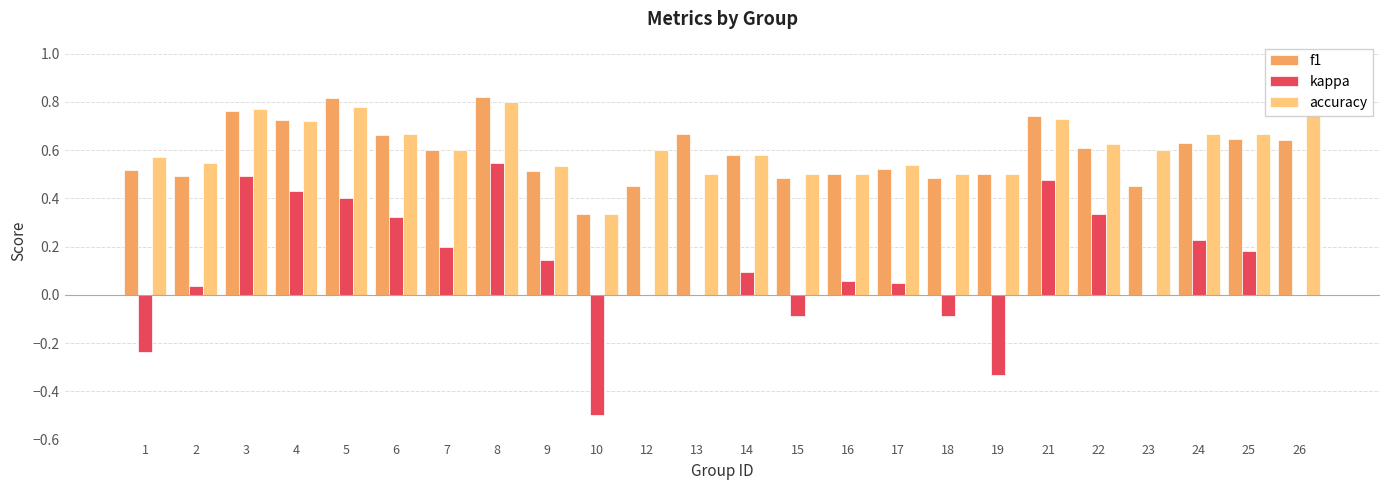

What is the total value across all series at 17?

1.1